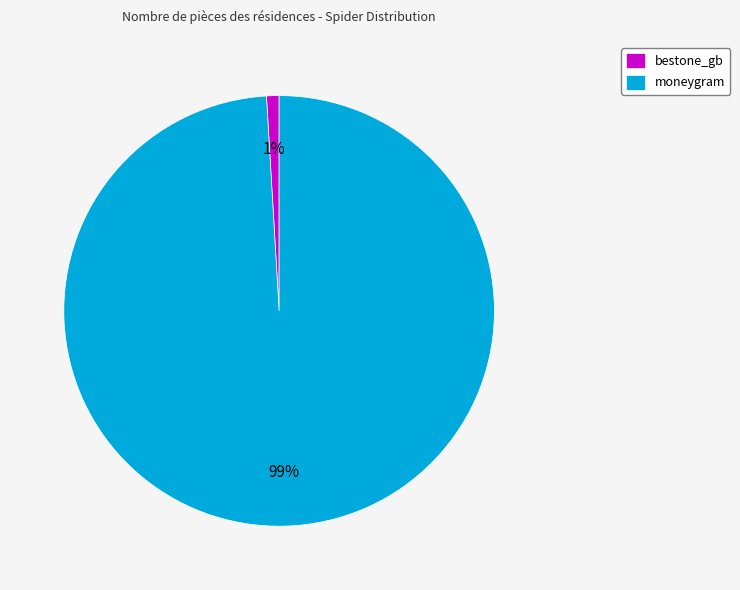

Which has a higher value, moneygram or bestone_gb?

moneygram